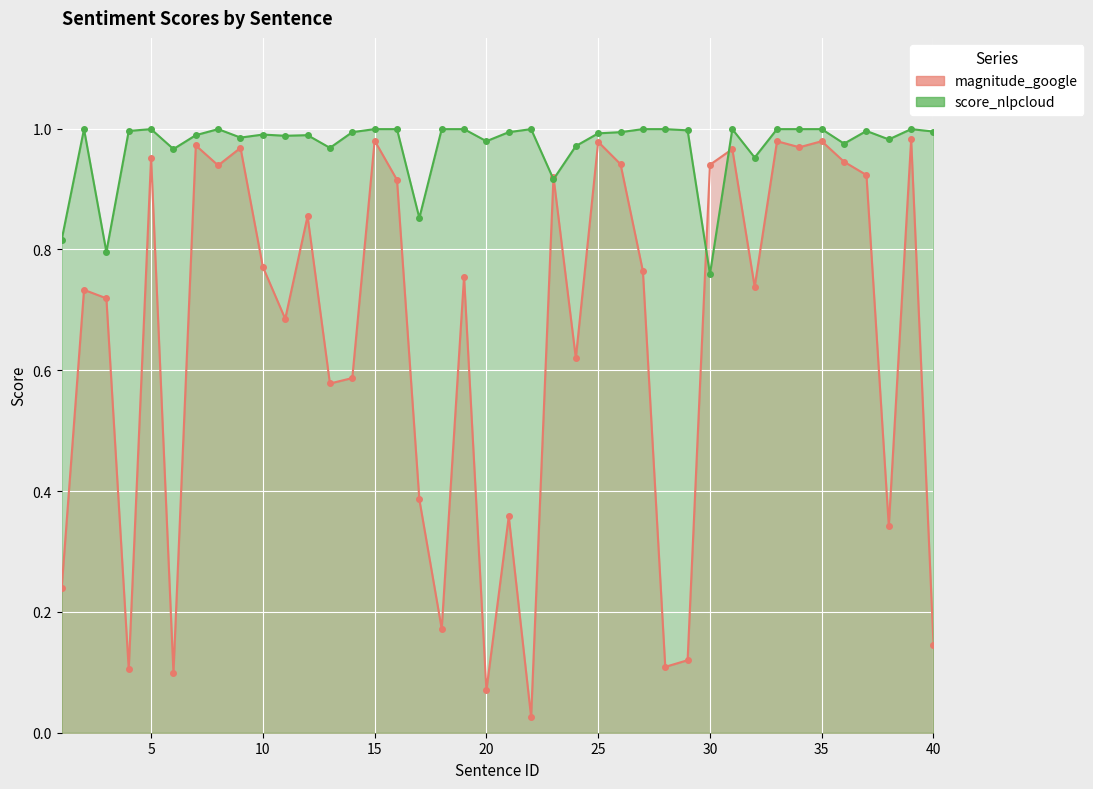

Reading left to right, transcribe all the data shown in this chart.

magnitude_google: 0.2	0.7	0.7	0.1	1.0	0.1	1.0	0.9	1.0	0.8	0.7	0.9	0.6	0.6	1.0	0.9	0.4	0.2	0.8	0.1	0.4	0.0	0.9	0.6	1.0	0.9	0.8	0.1	0.1	0.9	1.0	0.7	1.0	1.0	1.0	0.9	0.9	0.3	1.0	0.1
score_nlpcloud: 0.8	1.0	0.8	1.0	1.0	1.0	1.0	1.0	1.0	1.0	1.0	1.0	1.0	1.0	1.0	1.0	0.9	1.0	1.0	1.0	1.0	1.0	0.9	1.0	1.0	1.0	1.0	1.0	1.0	0.8	1.0	1.0	1.0	1.0	1.0	1.0	1.0	1.0	1.0	1.0